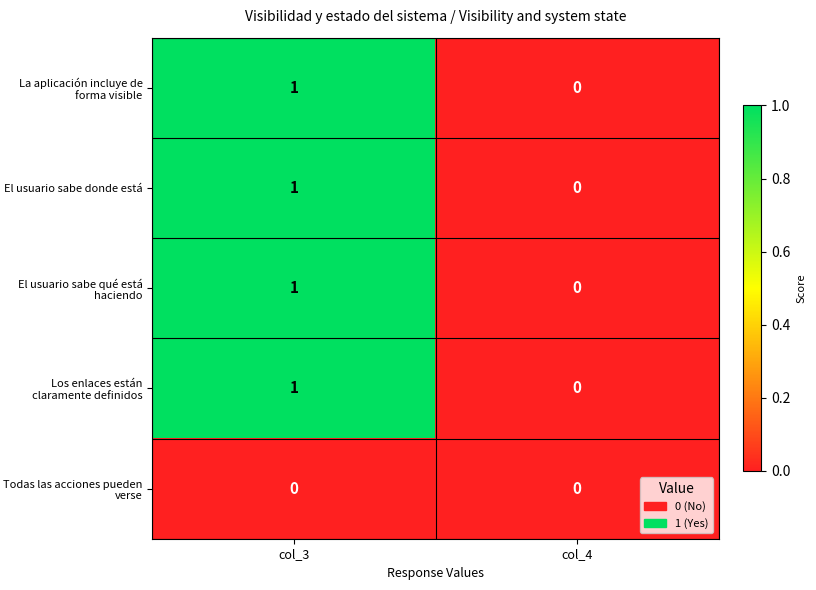

What is the total value across all series at col_3?

4